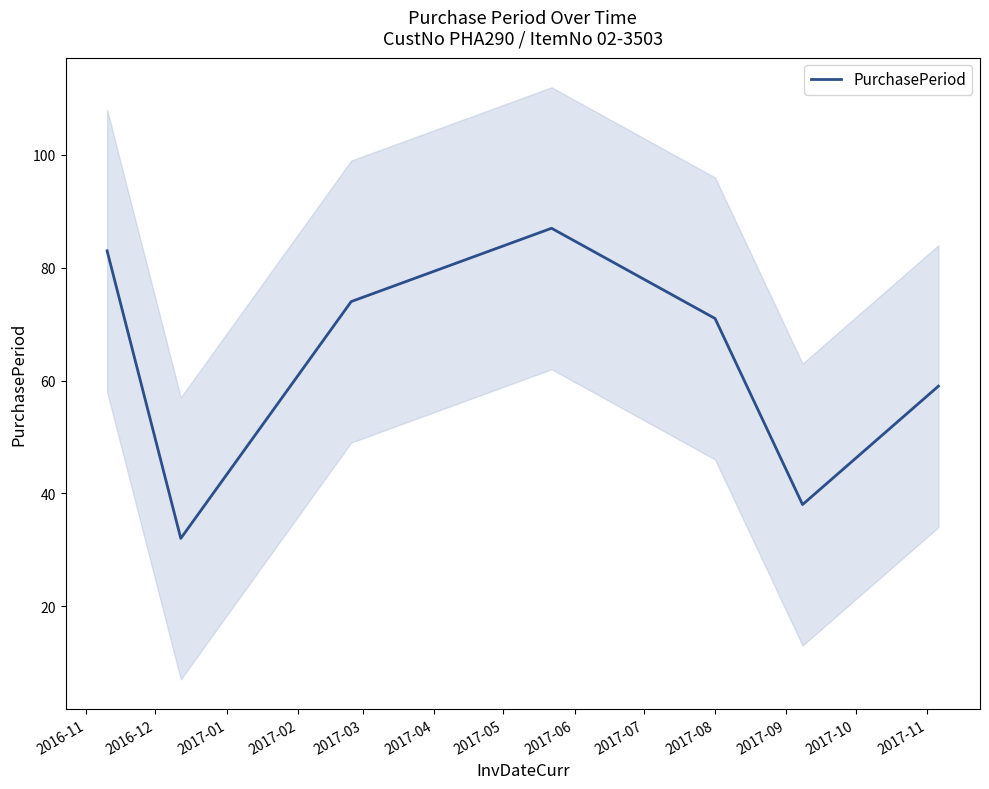

What is the minimum value for PurchasePeriod?

32